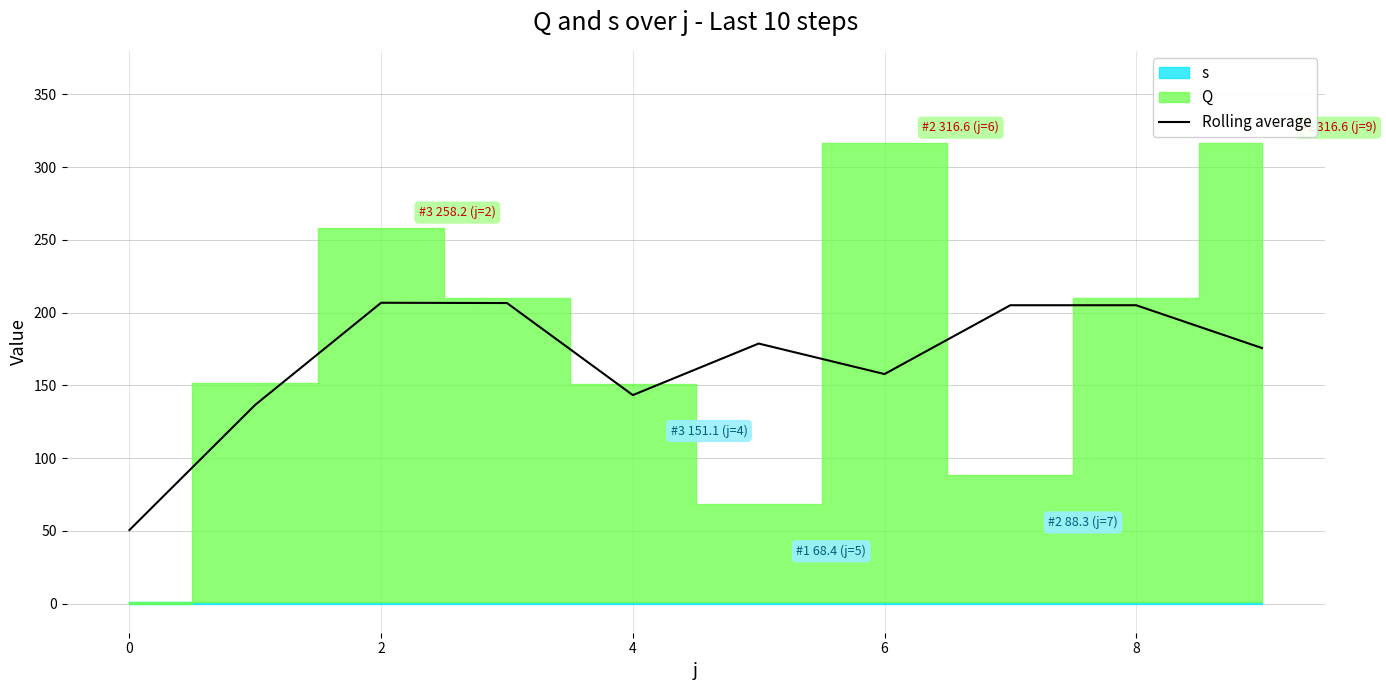

What is the highest value of the Rolling average series?

206.7